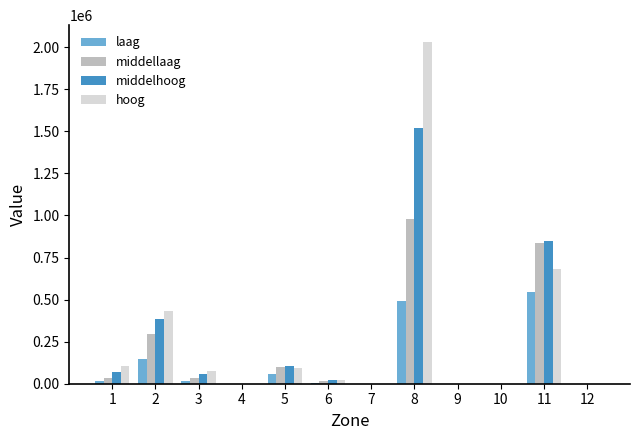

Is the value of laag at 11 greater than the value of middellaag at 6?

Yes